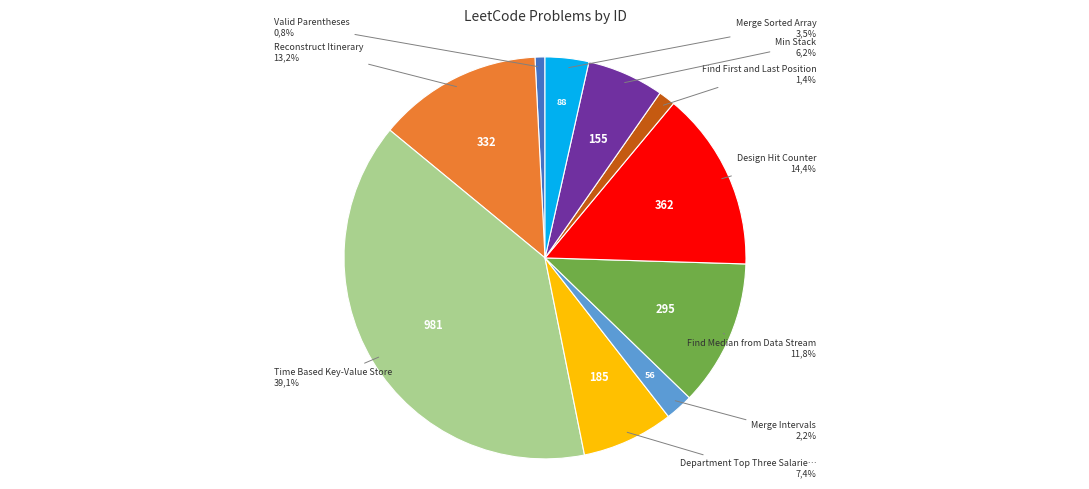

To the nearest percent, what percentage of the pie is Valid Parentheses?

1%